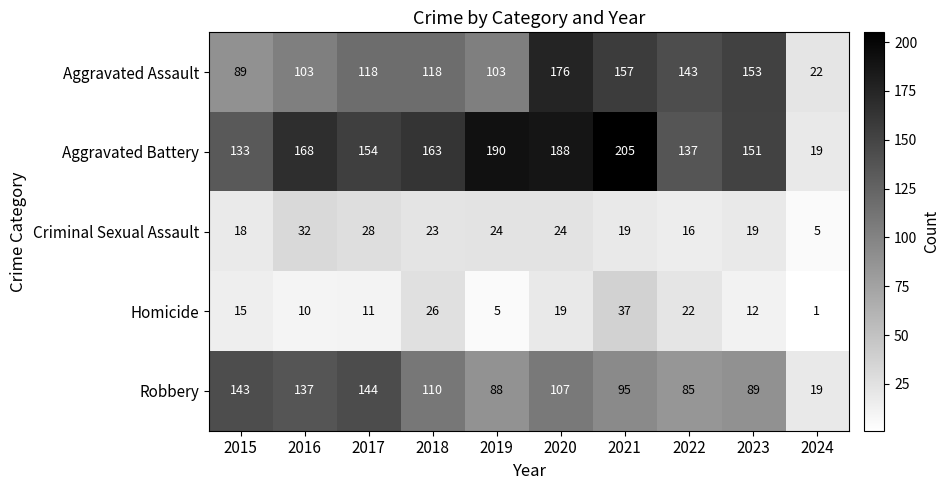

Between 2015 and 2020, which series saw the biggest shift?

Aggravated Assault